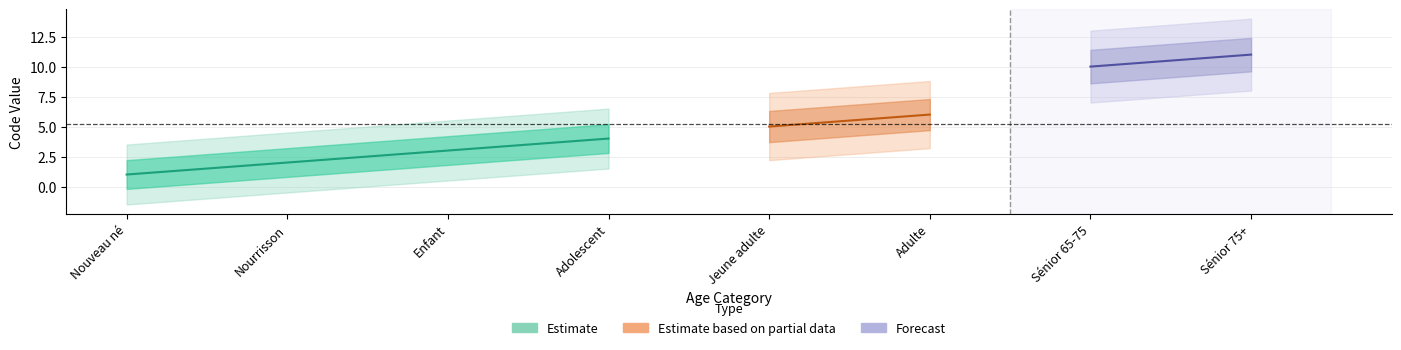

What is the difference between the maximum and minimum values?

10